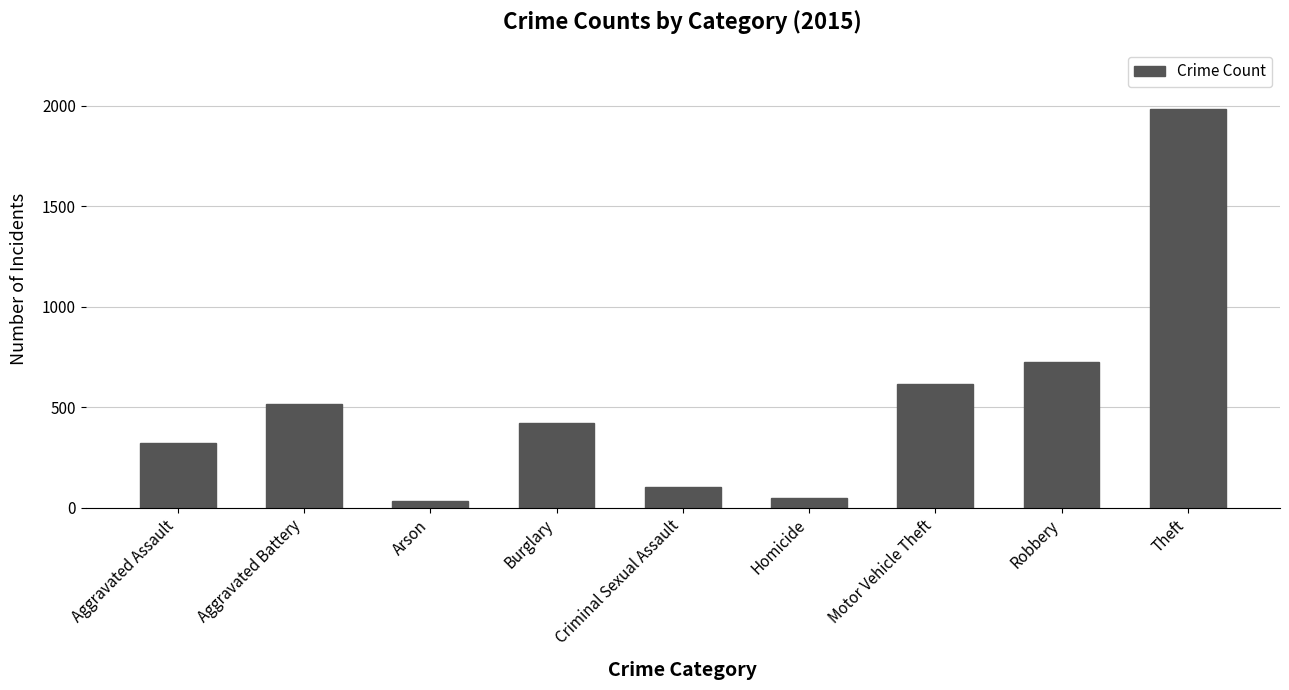

What is the change in value from Aggravated Battery to Burglary?

-94